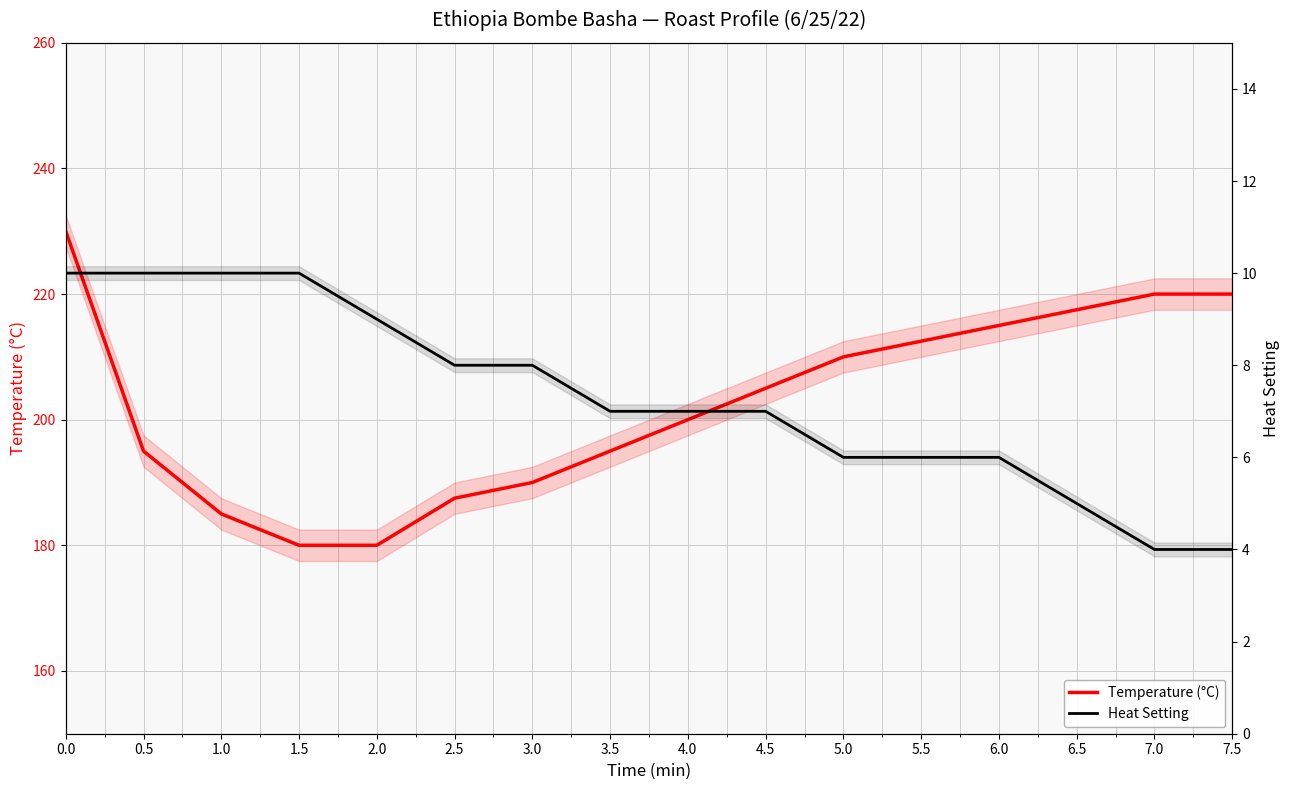

Rank the series by their maximum value, from lowest to highest.

Heat Setting, Temperature (°C)